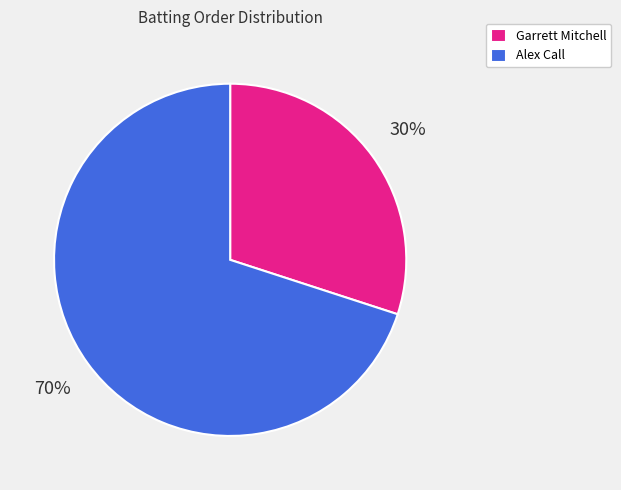

How many slices are in this pie chart?

2